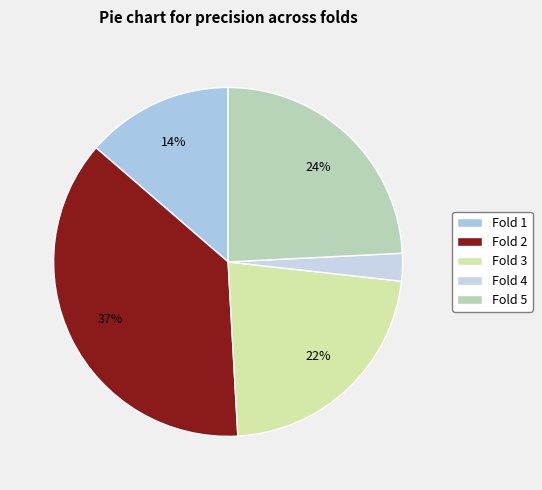

Which slice is the largest?

Fold 2